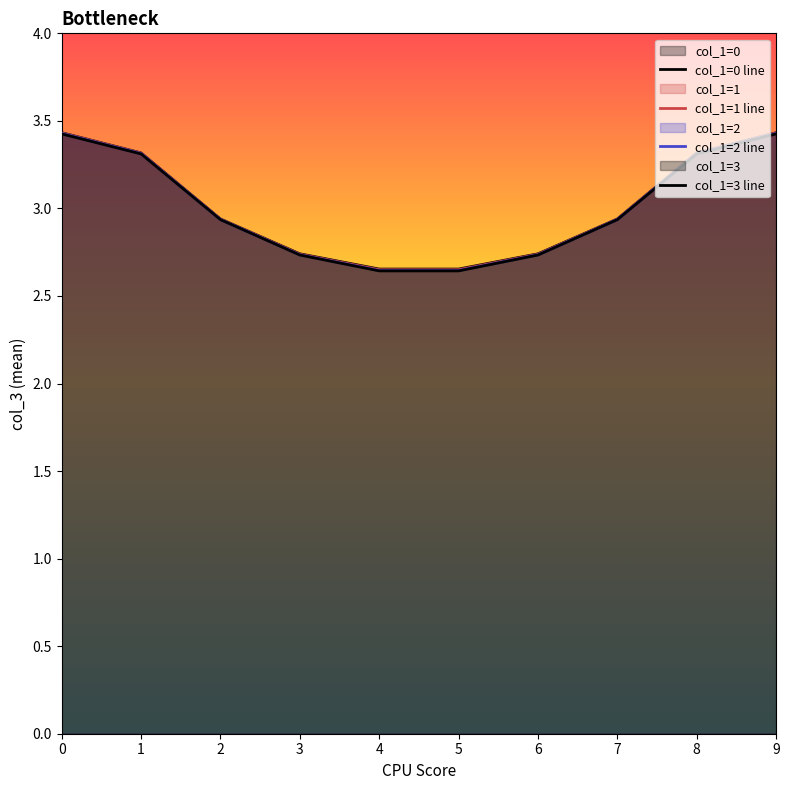

Reading right to left, transcribe all the data shown in this chart.

col_1=0 line: 3.4	3.3	2.9	2.7	2.7	2.7	2.7	2.9	3.3	3.4
col_1=1 line: 3.4	3.3	2.9	2.7	2.7	2.7	2.7	2.9	3.3	3.4
col_1=2 line: 3.4	3.3	2.9	2.7	2.6	2.6	2.7	2.9	3.3	3.4
col_1=3 line: 3.4	3.3	2.9	2.7	2.6	2.6	2.7	2.9	3.3	3.4